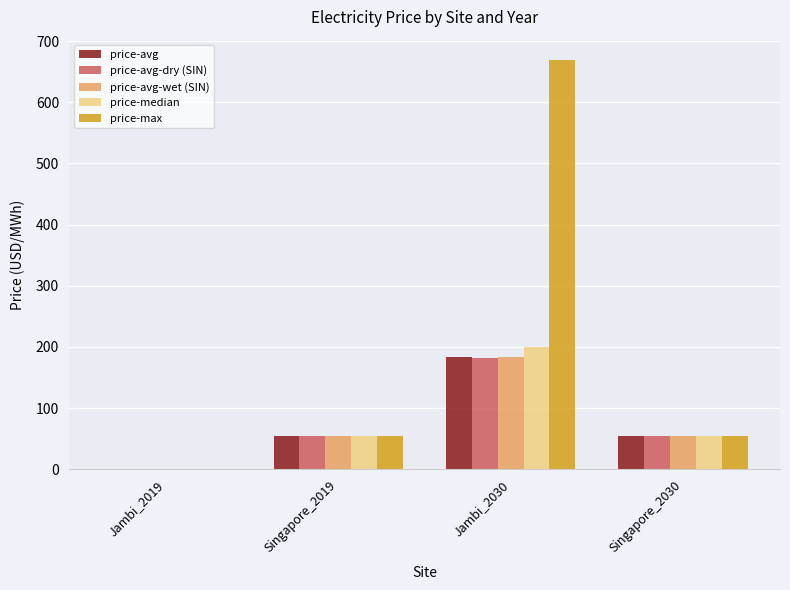

The value of price-avg at Singapore_2019 is 11.8. True or false?

False